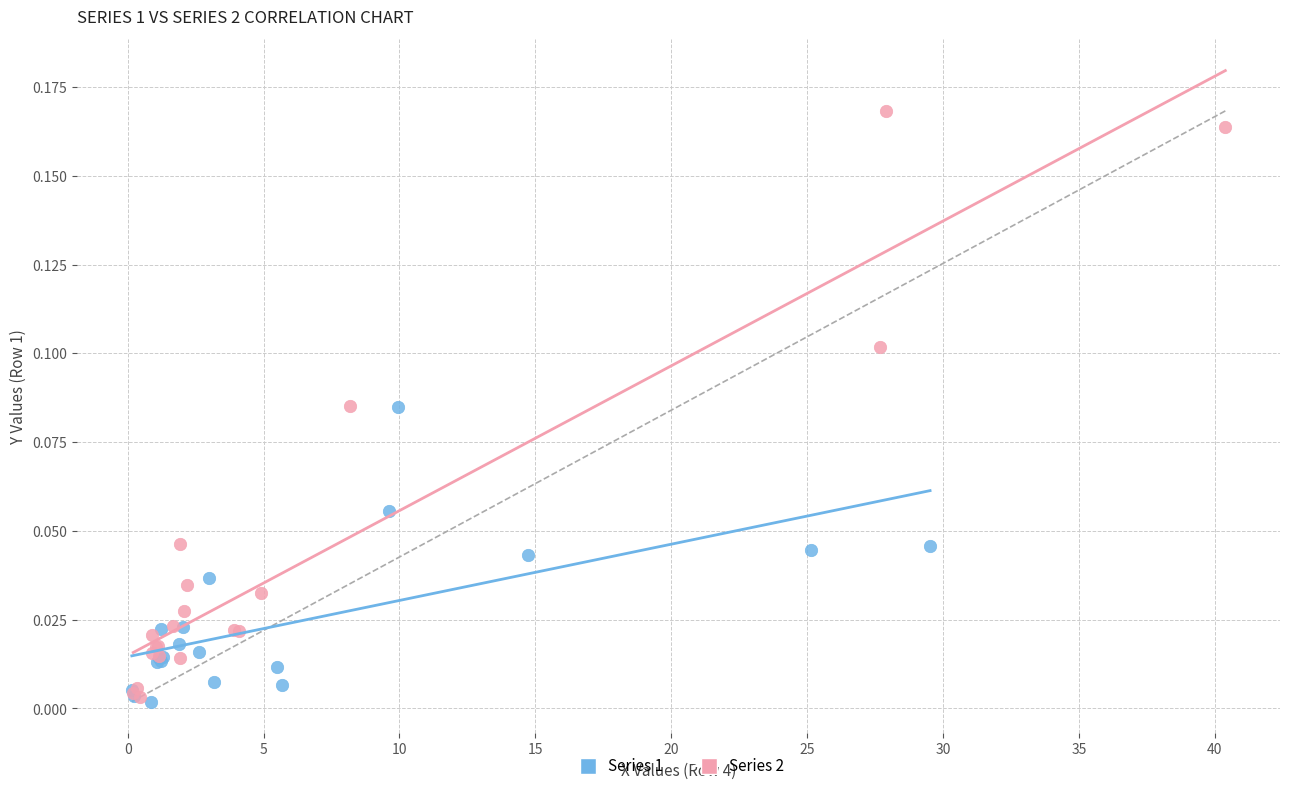

Which series reaches the maximum Y coordinate?

Series 2